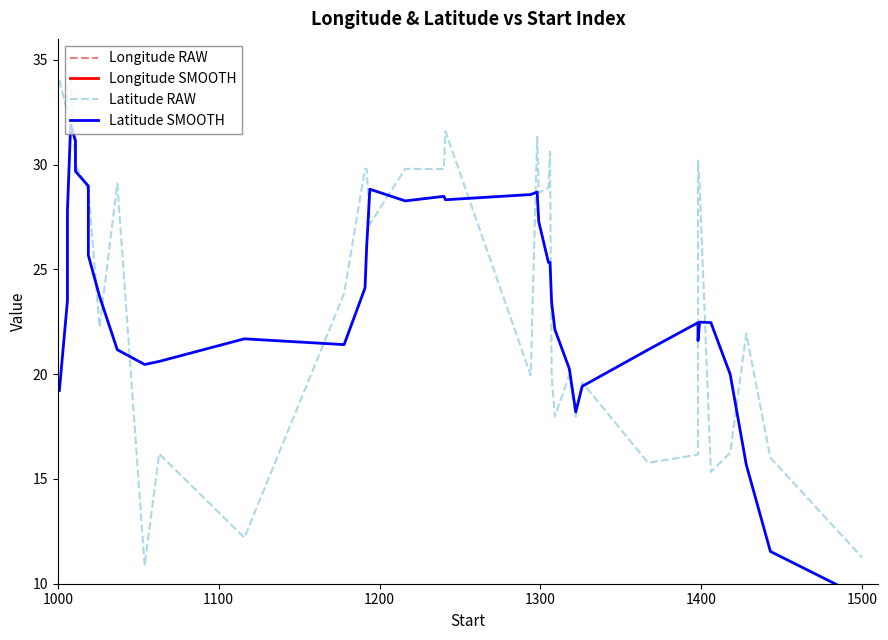

What is the difference between the second highest and second lowest values in the Longitude SMOOTH series?

33.1